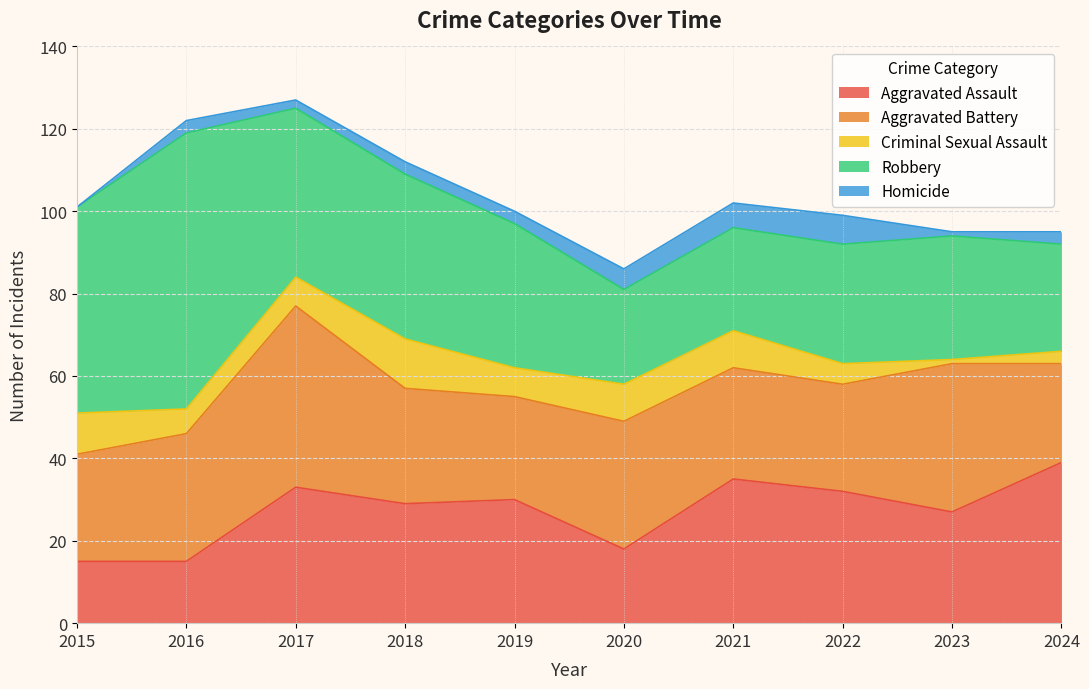

What is the greatest value displayed?

67